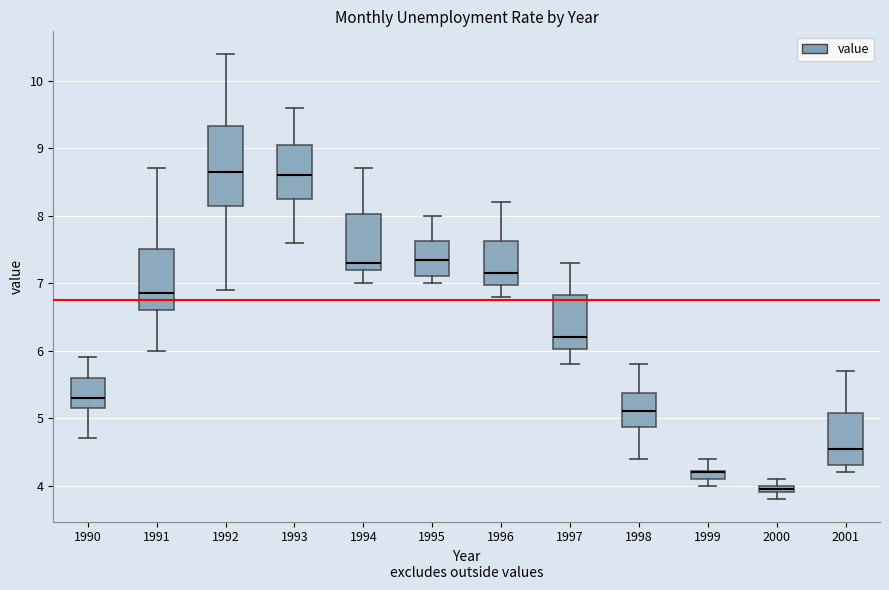

Comparing the boxes themselves (not the whiskers), which one is the tallest?

1992